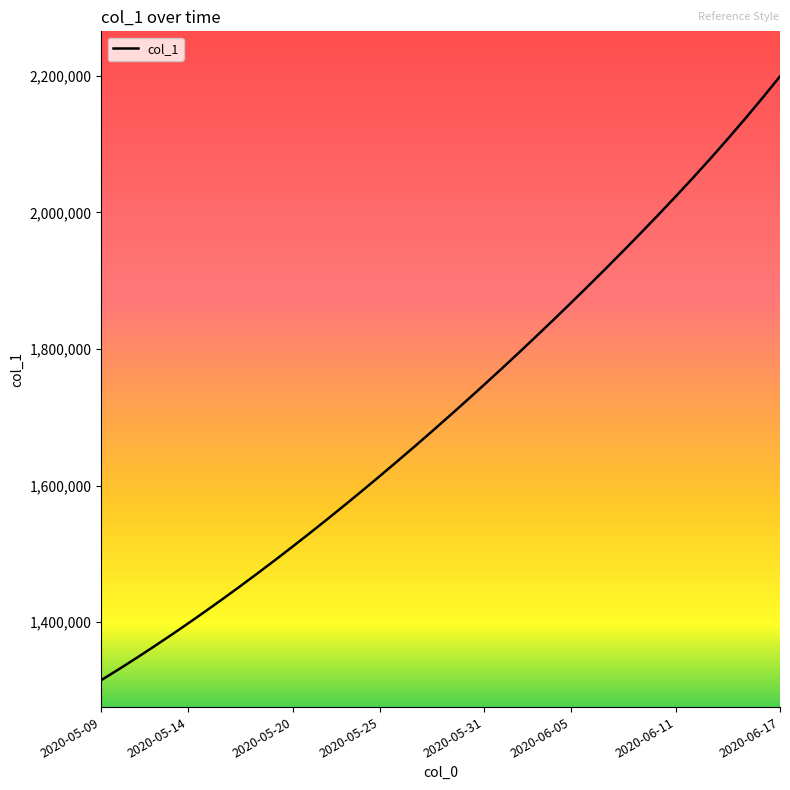

What is the maximum value shown in the chart?

2199262.5